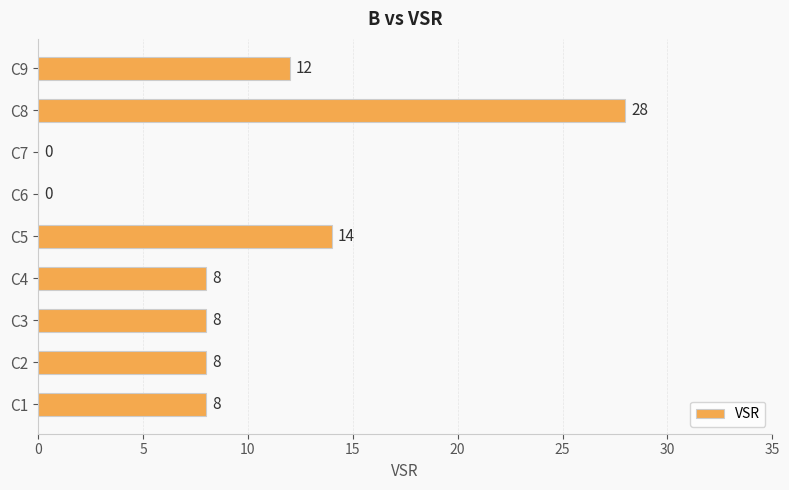

Reading bottom to top, transcribe all the data shown in this chart.

C1=8	C2=8	C3=8	C4=8	C5=14	C6=0	C7=0	C8=28	C9=12